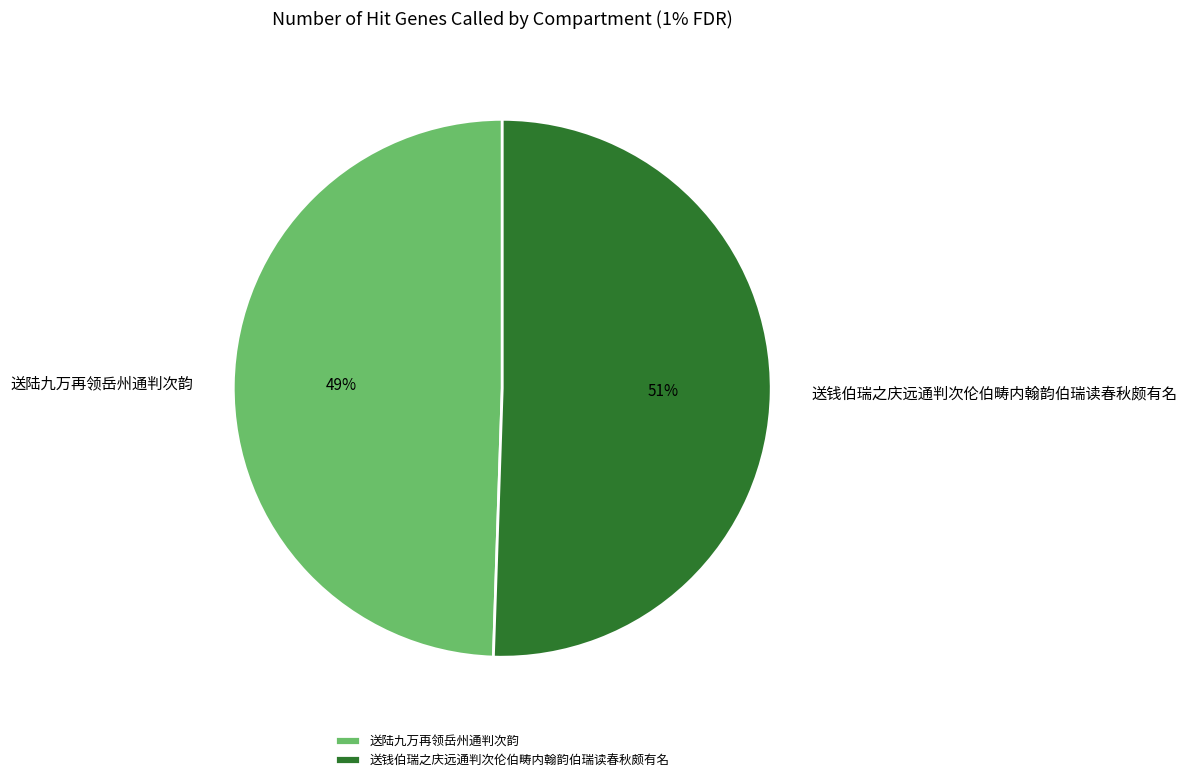

How many segments does this pie chart have?

2